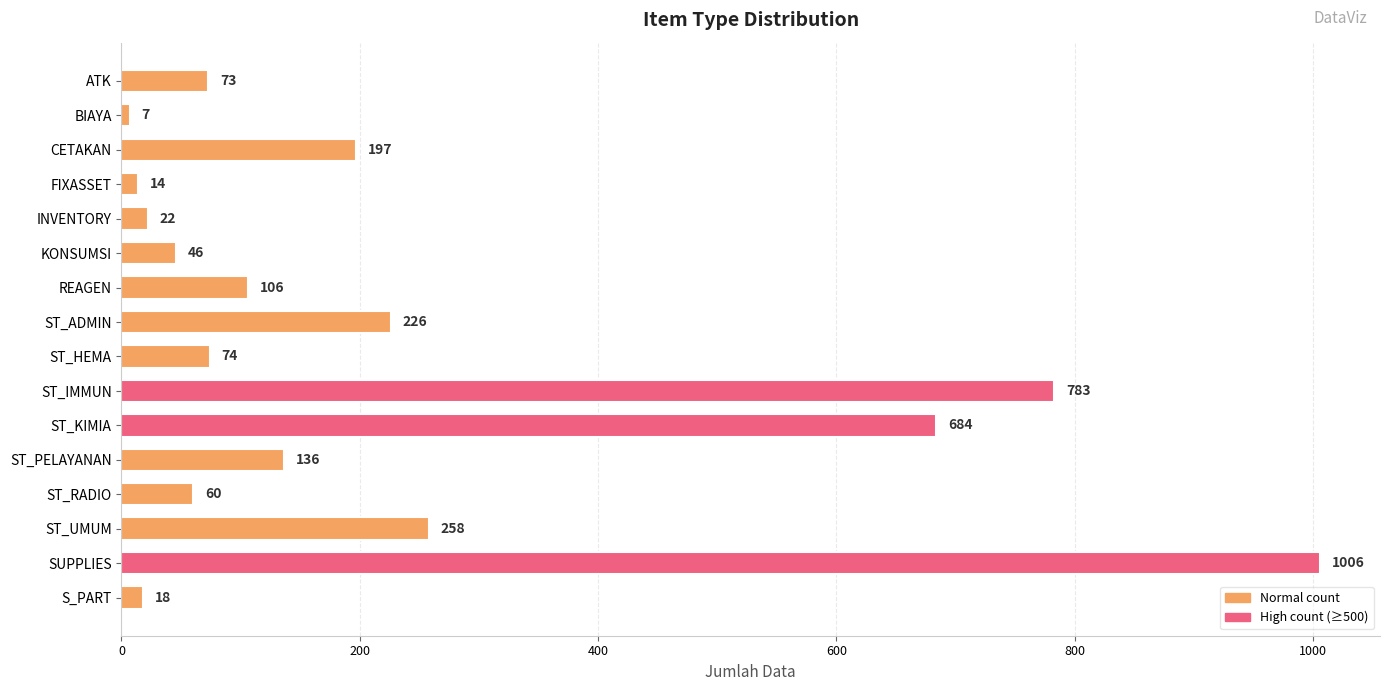

Which has a higher value, S_PART or FIXASSET?

S_PART